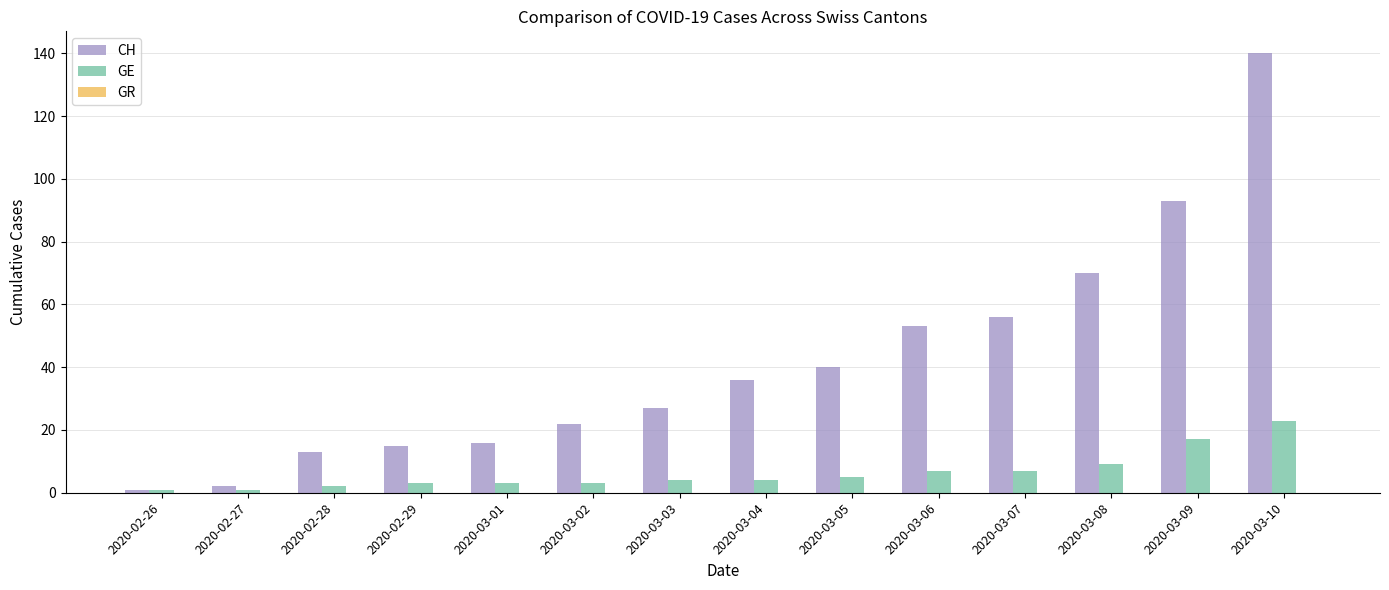

The value of CH at 2020-03-10 is 184. True or false?

False